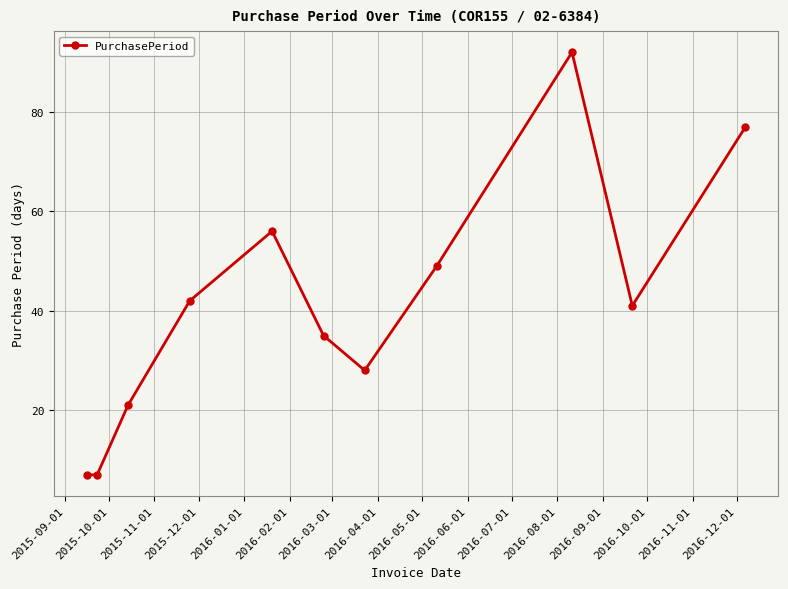

What is the maximum value shown in the chart?

92